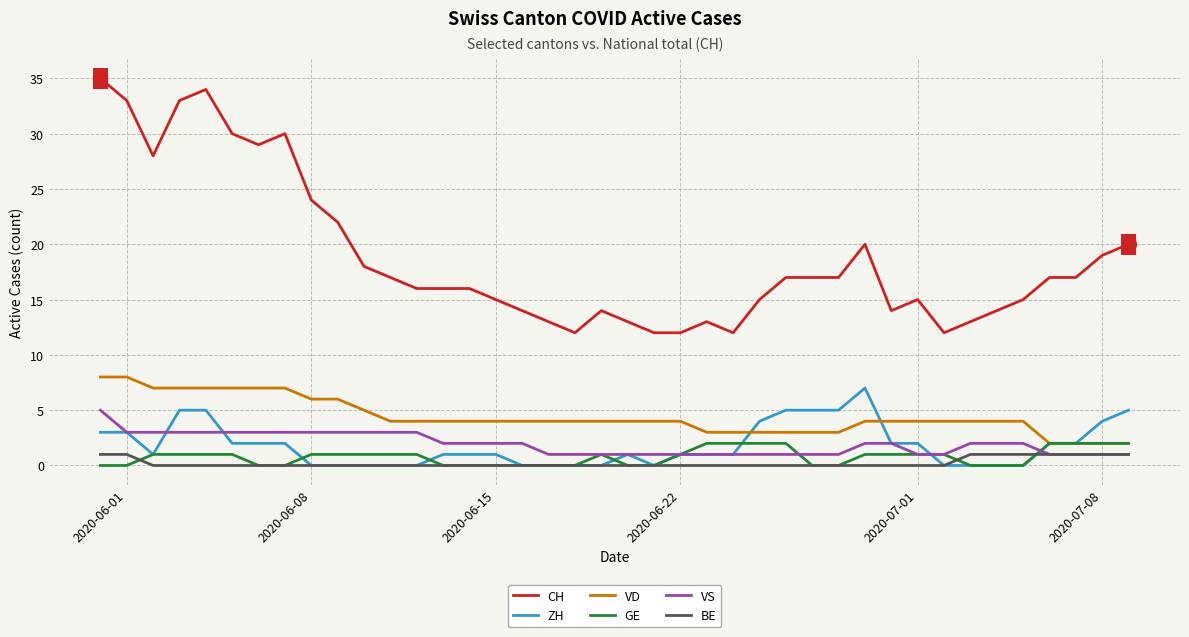

Which series has the largest total across all categories?

CH